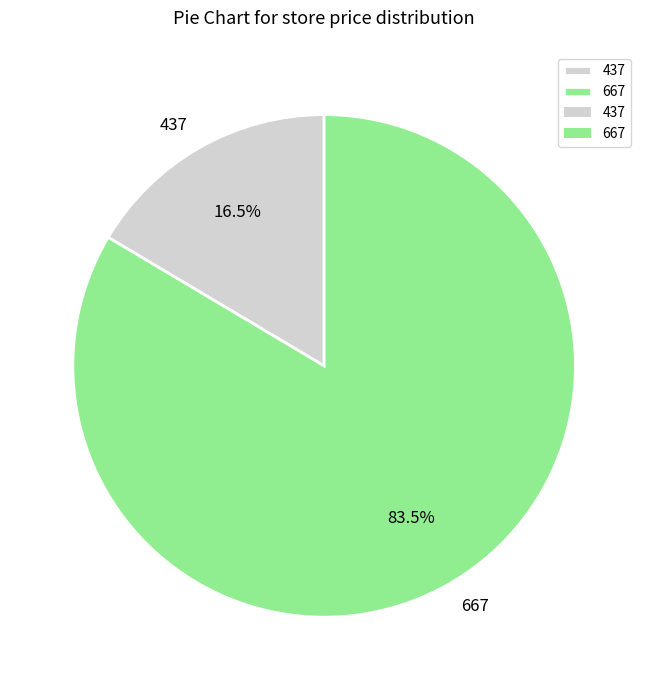

Rank the categories by value from highest to lowest.

667, 437